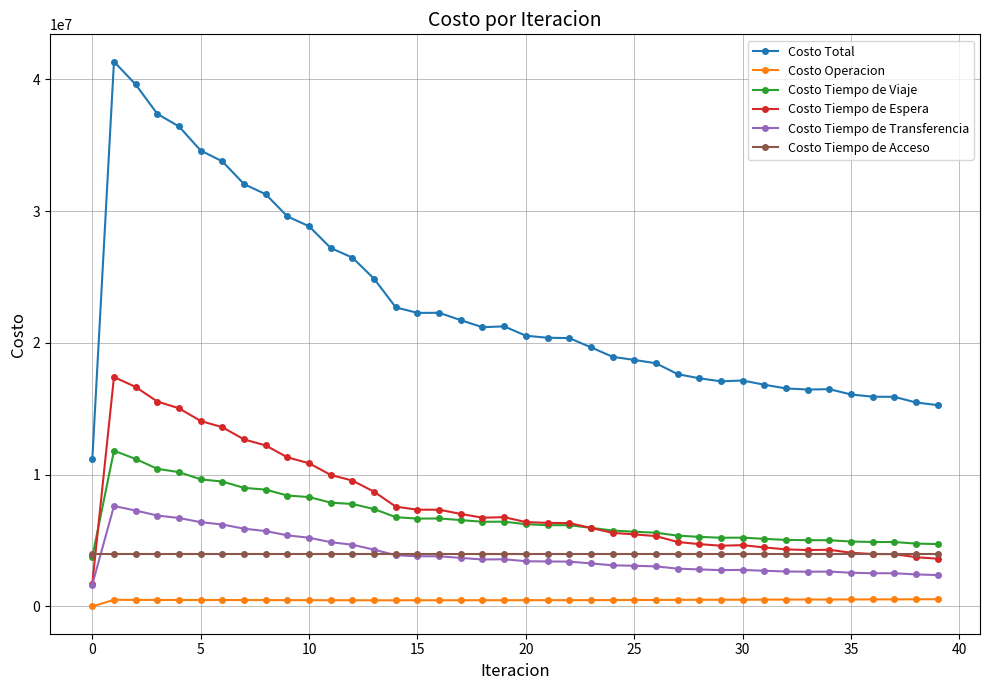

Which series has the largest range (max minus min)?

Costo Total